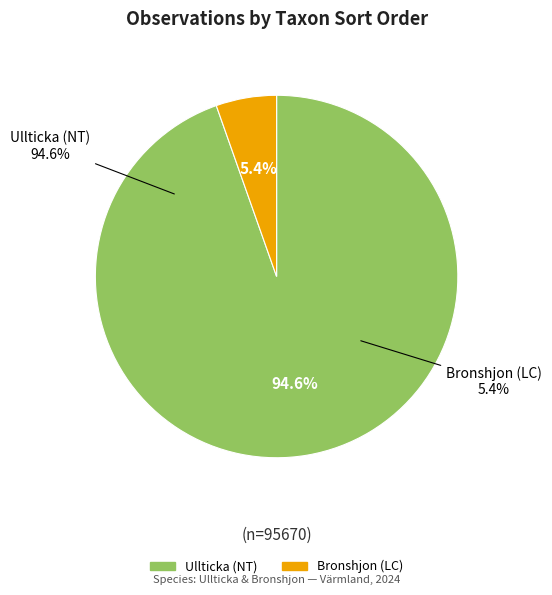

Rank the categories by value from highest to lowest.

Ullticka (NT), Bronshjon (LC)